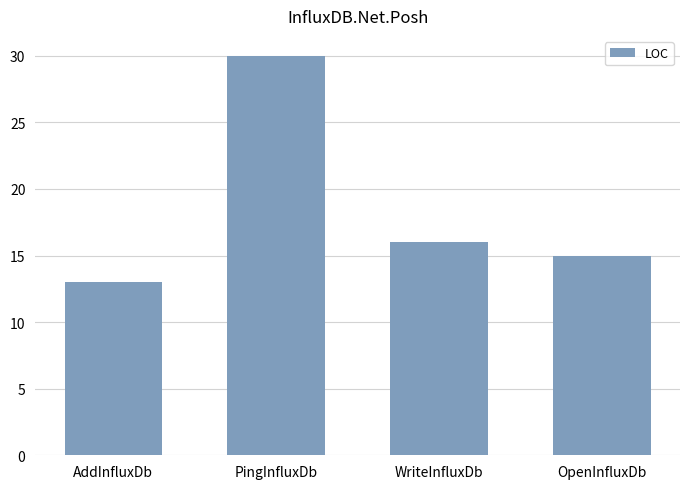

Reading left to right, what are all the values shown in this chart?

AddInfluxDb=13	PingInfluxDb=30	WriteInfluxDb=16	OpenInfluxDb=15